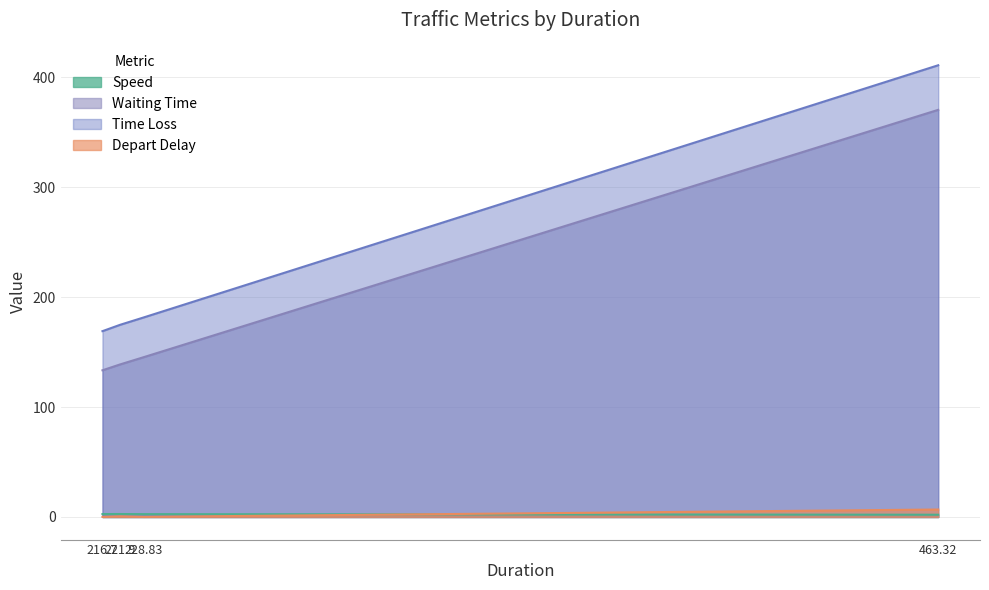

Which series has the widest spread of values?

Time Loss